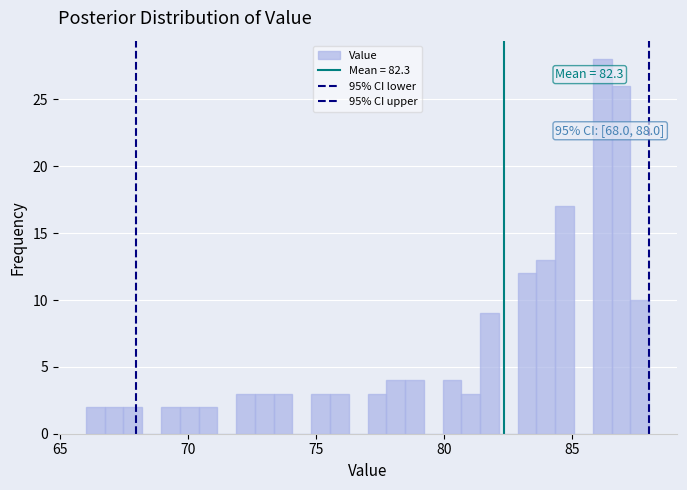

Read against the x-axis, roughly where is the centre of the tallest bar?

86.0